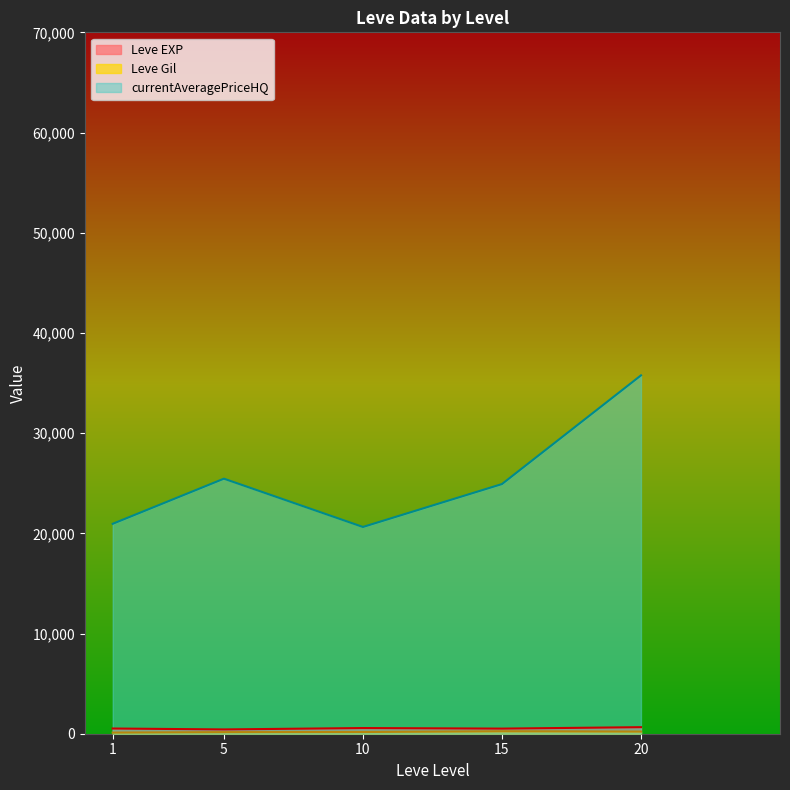

After their last crossing, which series has the higher values: Leve Gil or currentAveragePriceHQ?

currentAveragePriceHQ